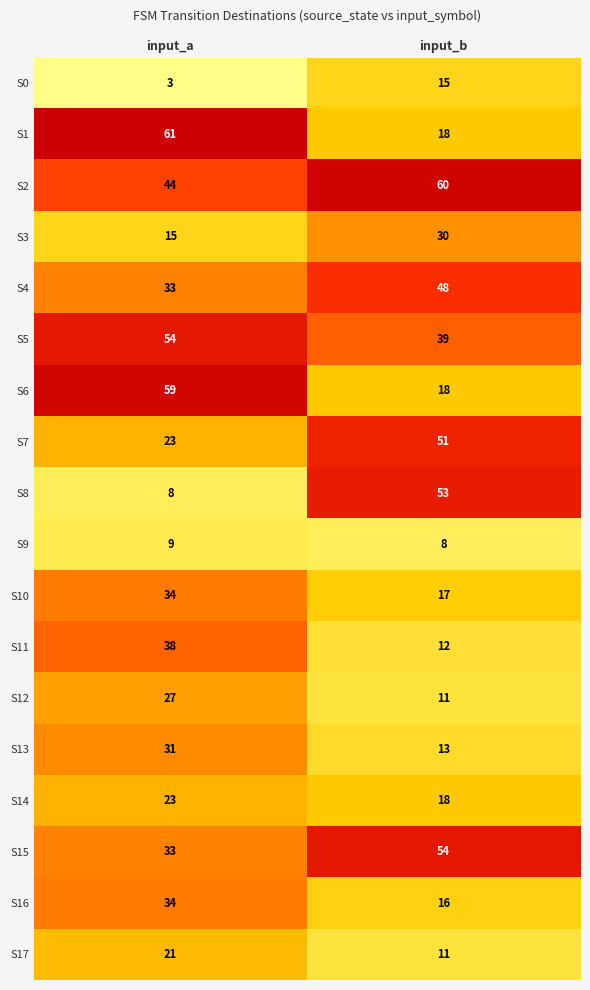

What is the difference between the highest and lowest values at input_a?

58